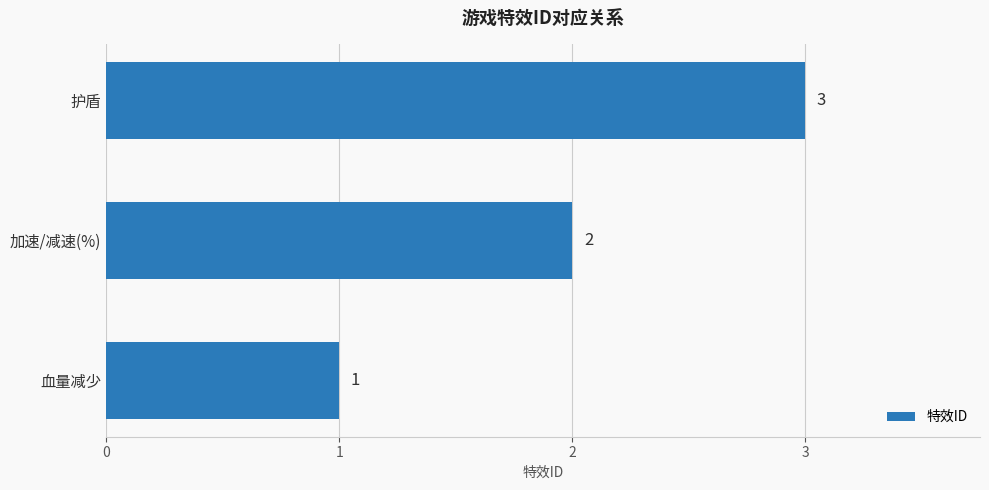

What is the sum of all values?

6